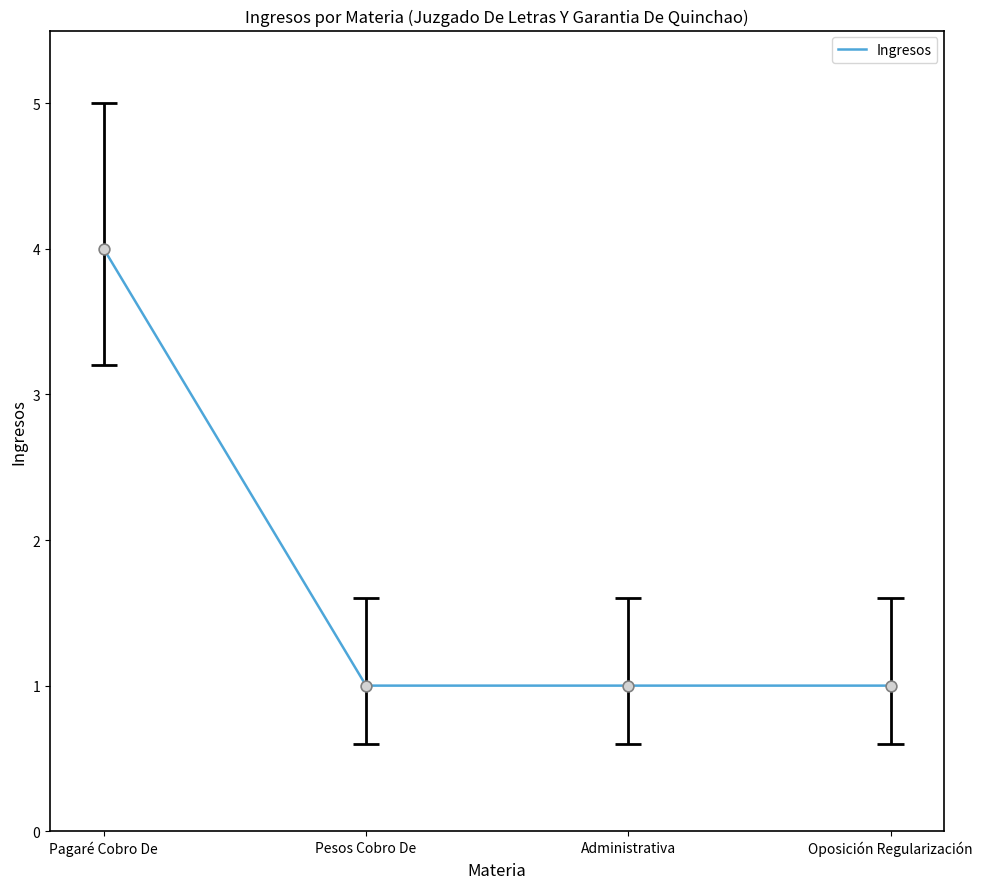

Which has a higher value, Oposición Regularización or Pagaré Cobro De?

Pagaré Cobro De